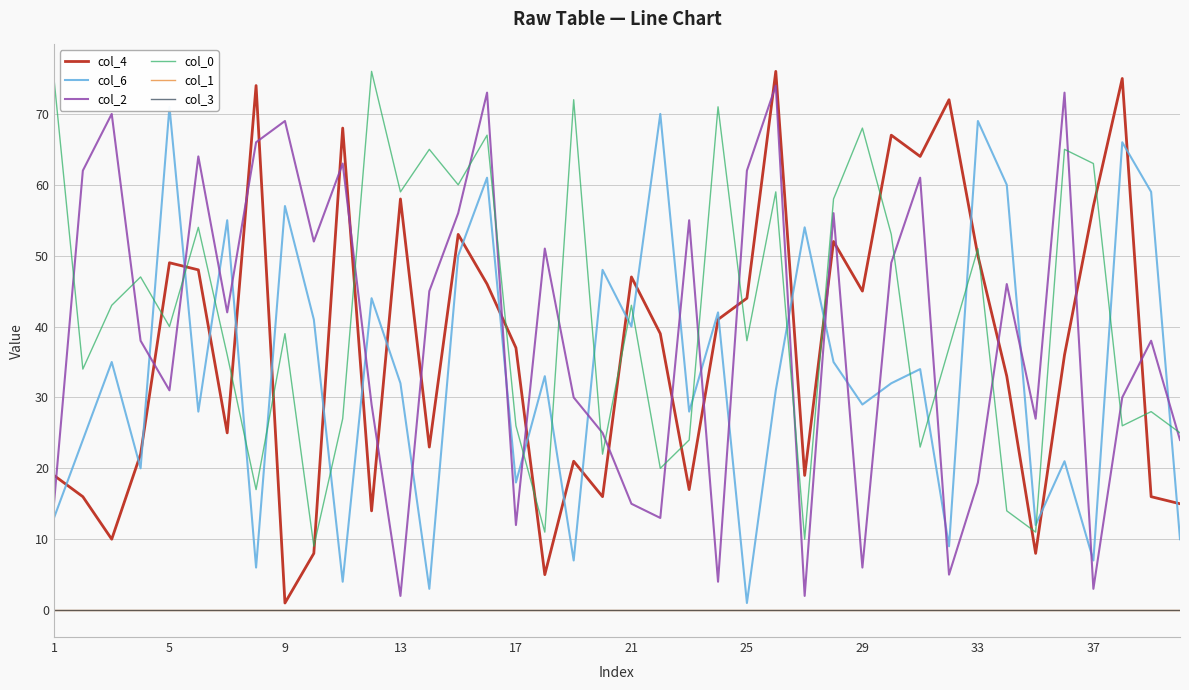

Which series has the largest range (max minus min)?

col_4